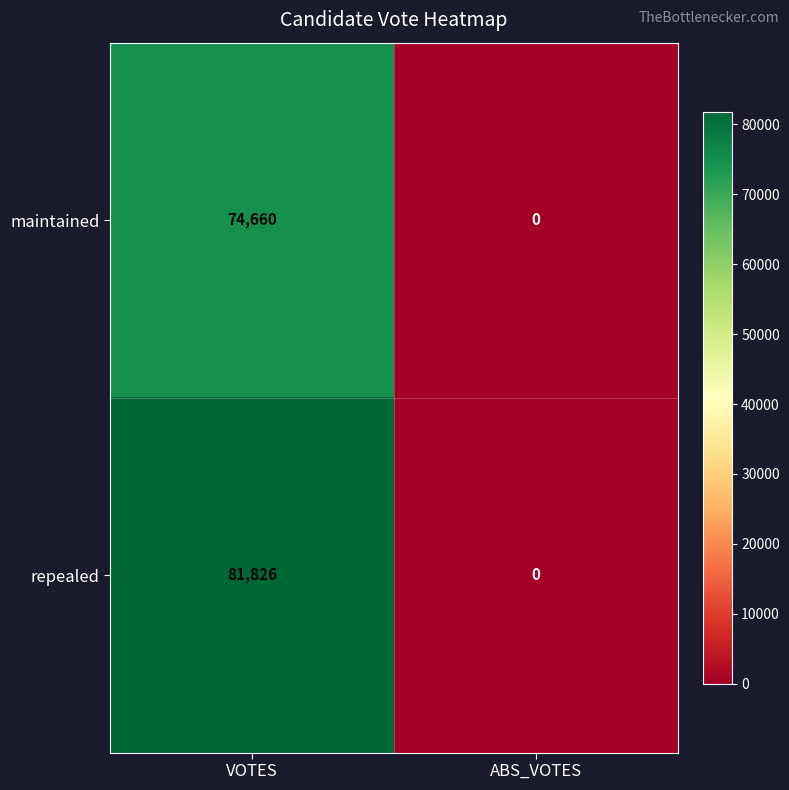

The value of repealed at ABS_VOTES is 0. True or false?

True